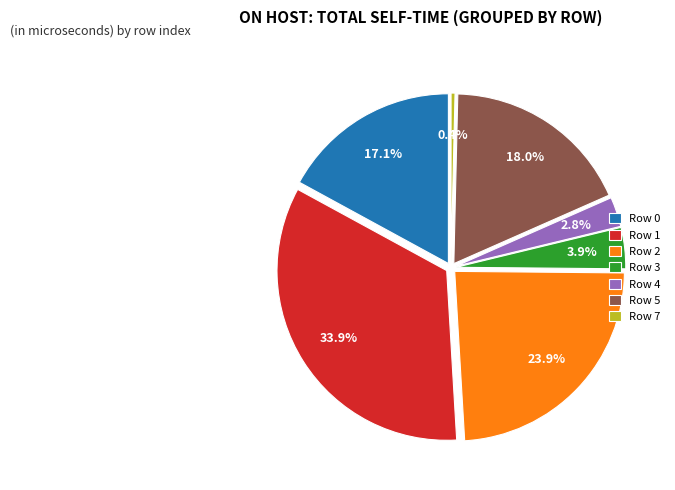

What percentage is NOT represented by Row 1?

66.1%